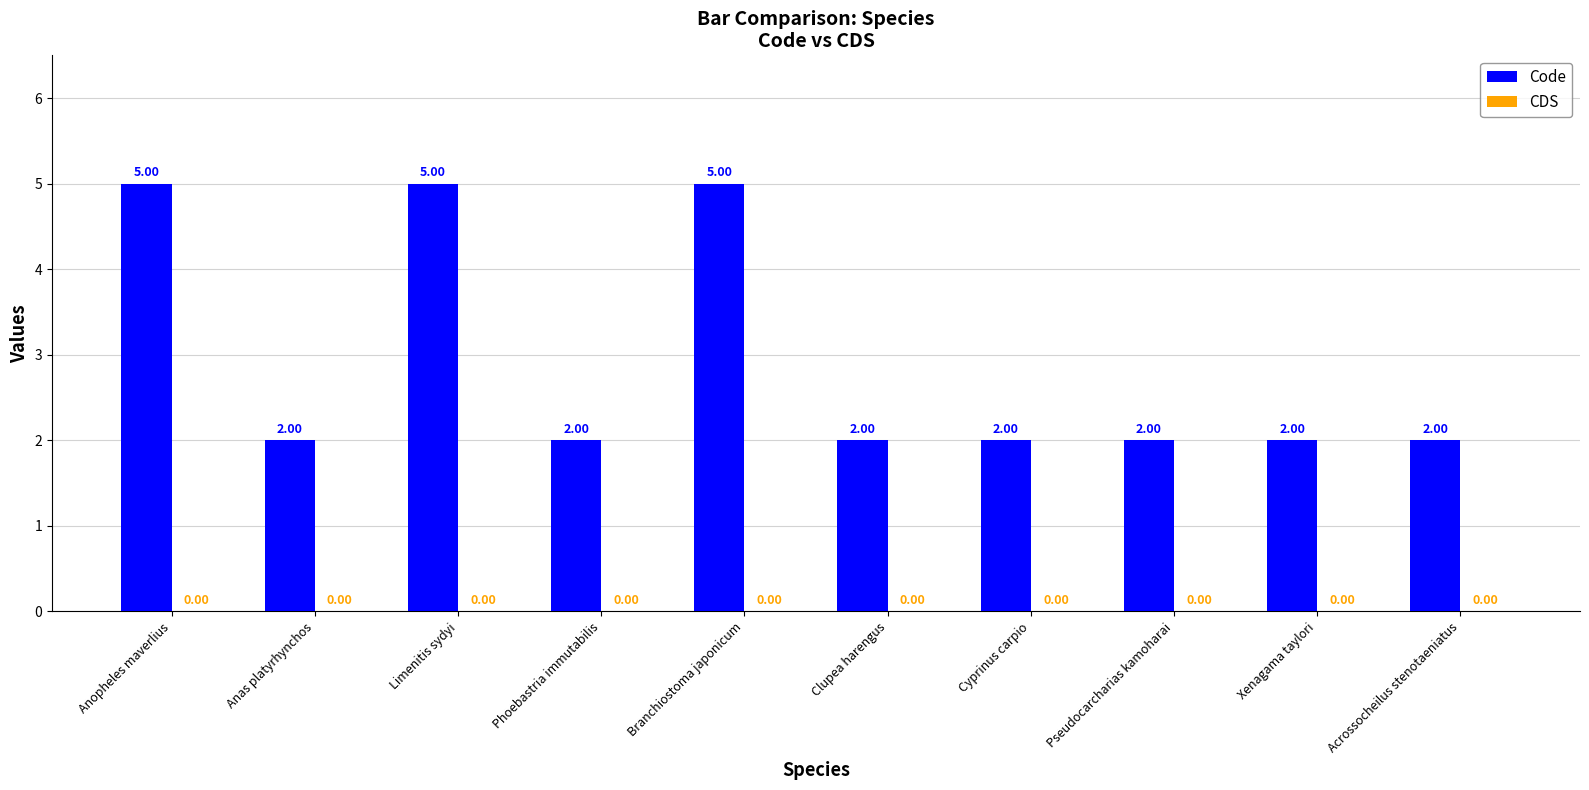

What is the label of the 9th bar from the left?

Xenagama taylori